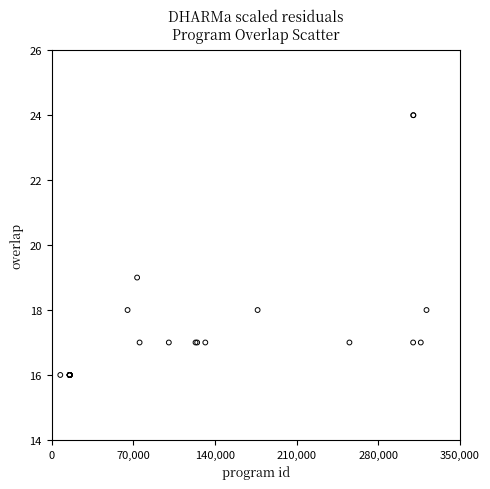

What Y value in the scatter plot is closest to 20?

19